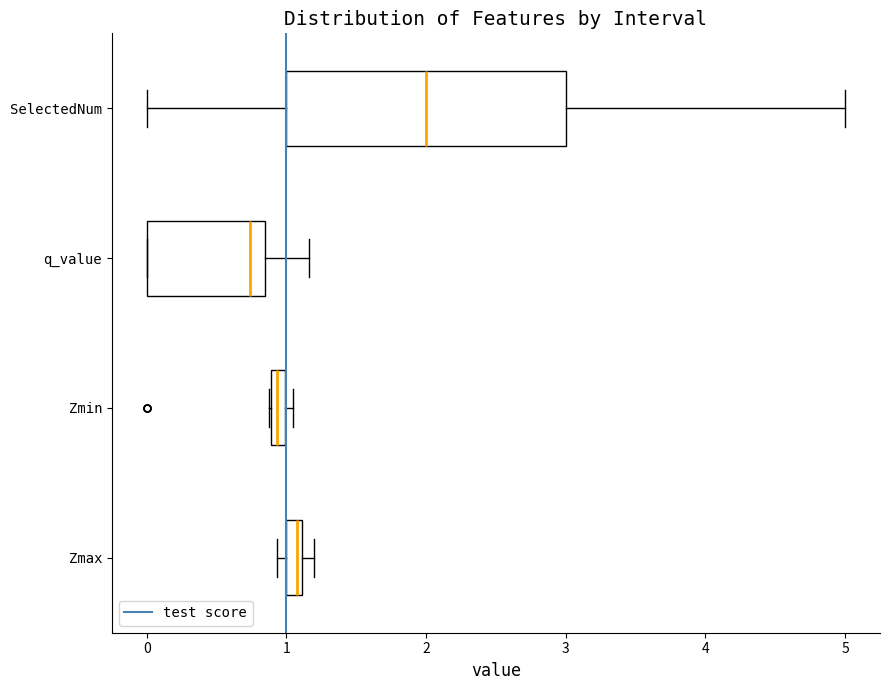

Where is the left edge of the box for q_value on the x-axis? The values are not printed on the chart, so give them approximately, as read against the axis.

0.0